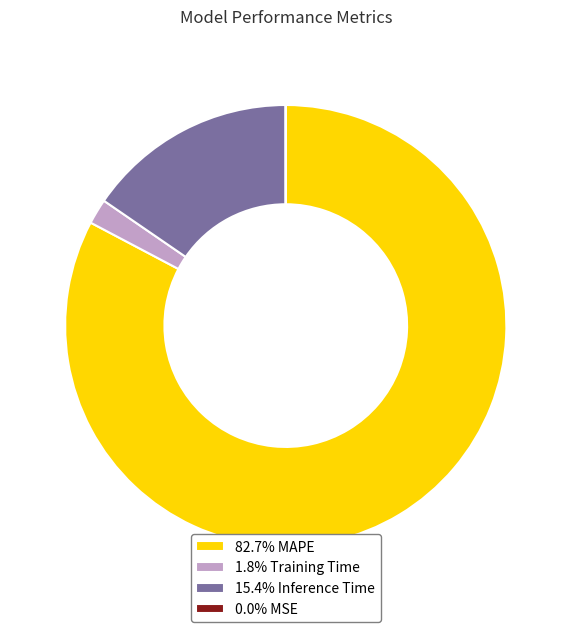

Does any single category account for the majority?

Yes